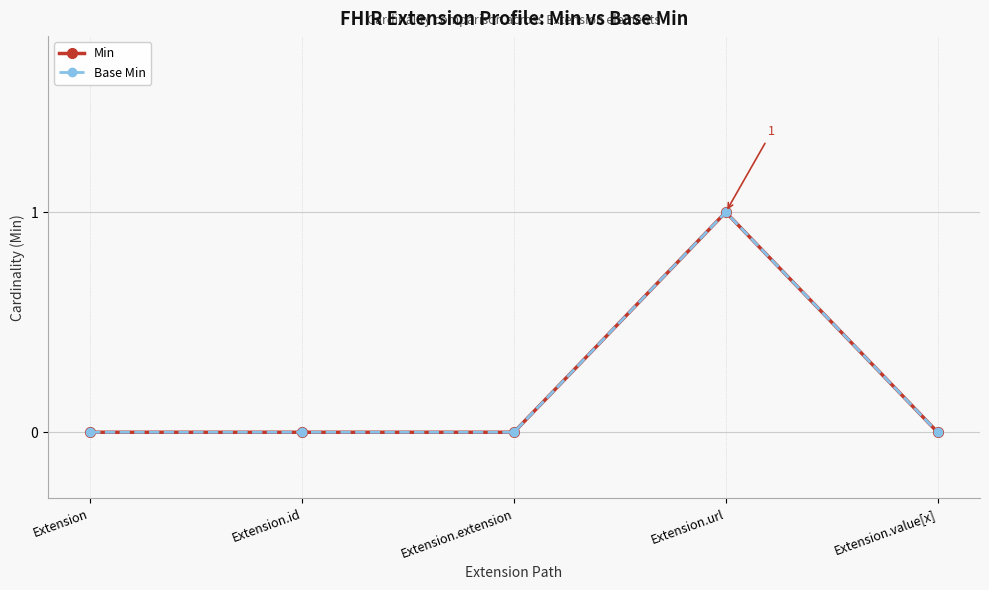

Does the chart have visible grid lines?

Yes